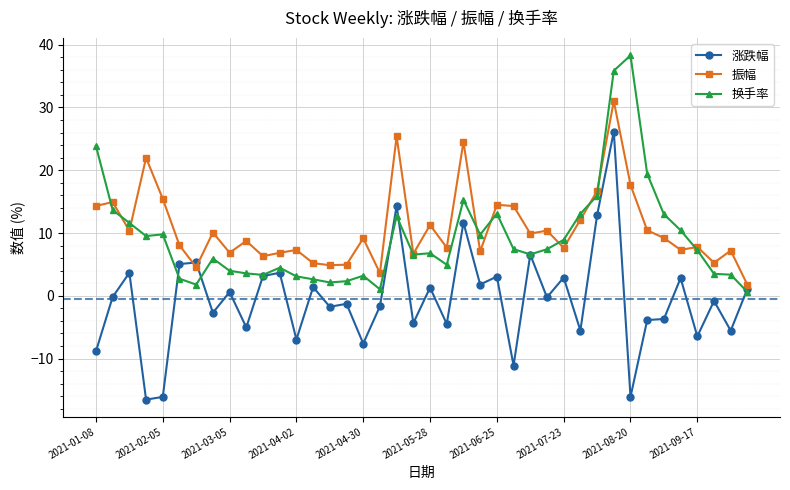

What are all the series names shown in the legend?

涨跌幅, 振幅, 换手率